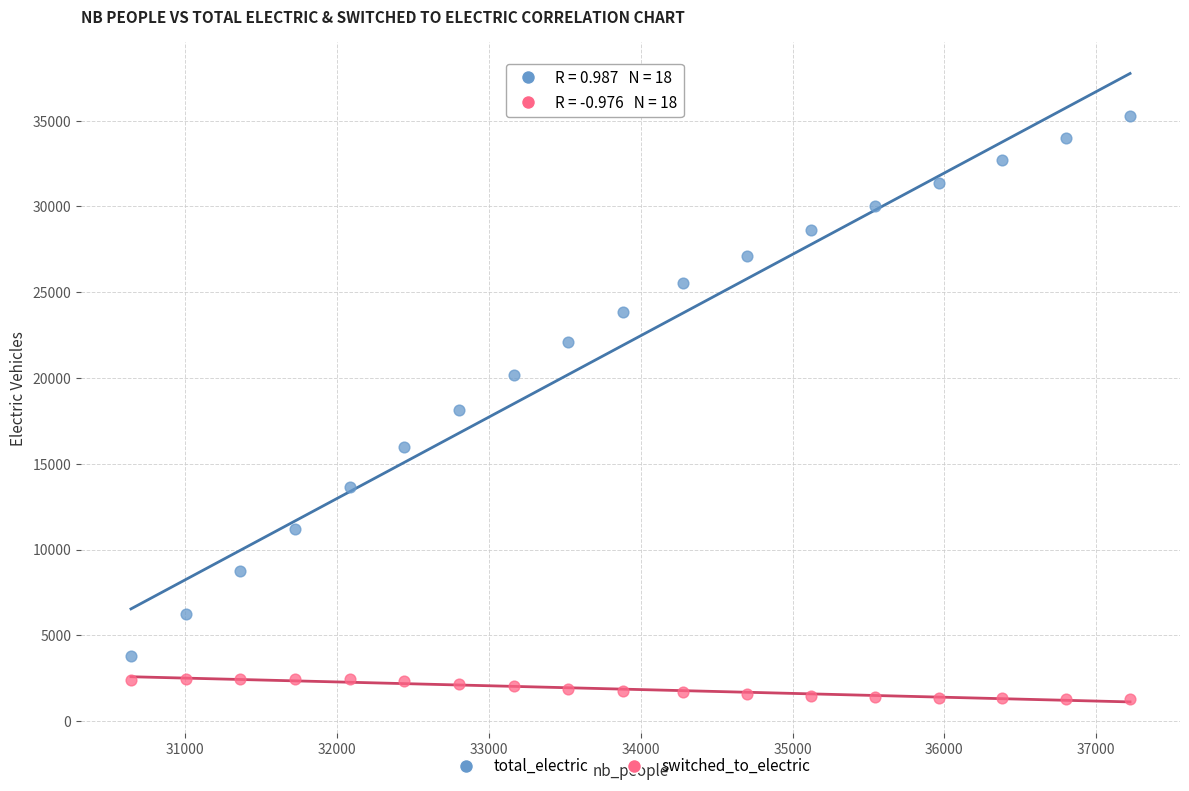

Which series contains the lowest Y value?

switched_to_electric